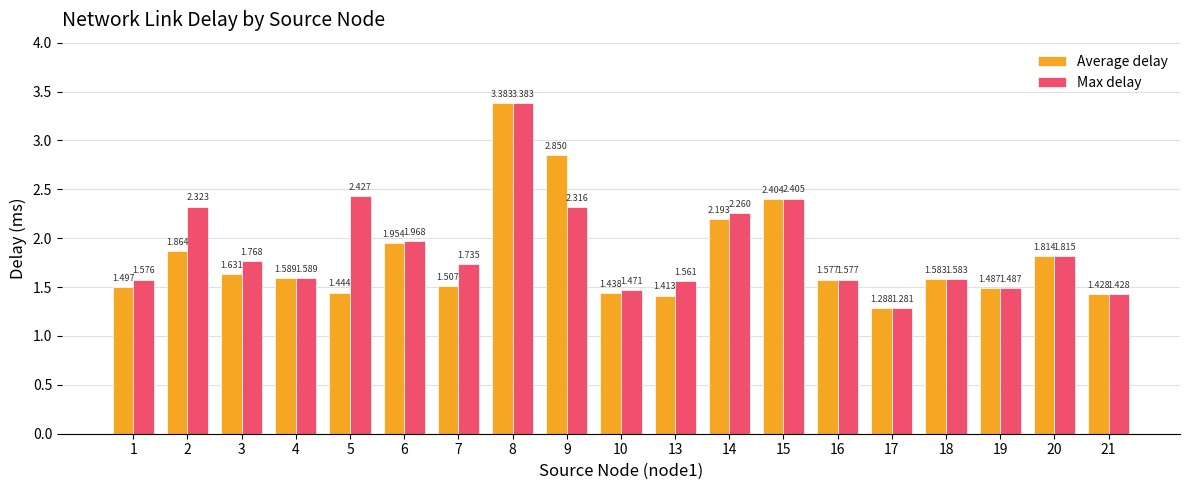

Are the bars grouped side by side (vs. stacked)?

Yes